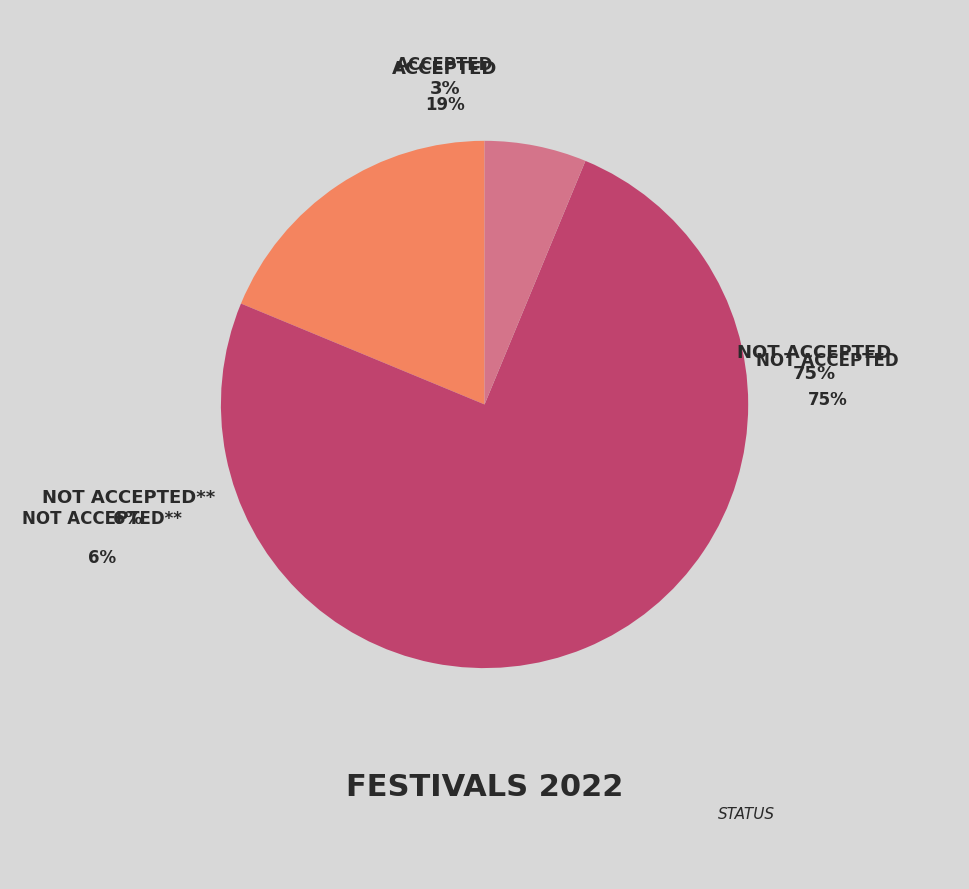

The Not Accepted** slice represents 14% of the pie. True or false?

False